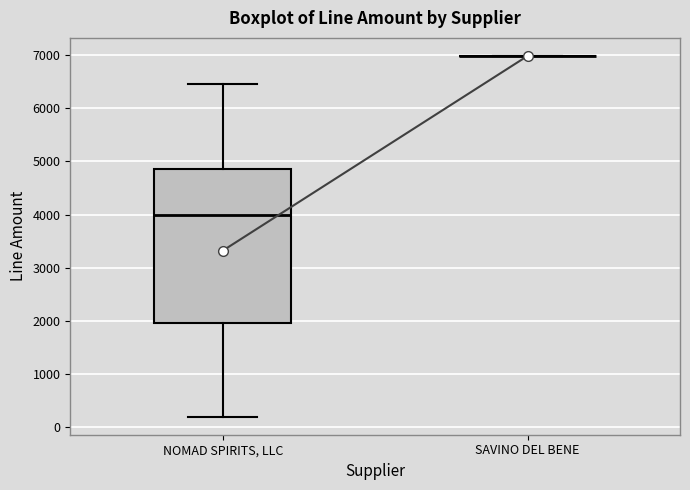

Reading left to right, read every box against the y-axis: the position of its median line, the range the box covers, and the ends of its whiskers. The values are not printed on the chart, so give them approximately, as read against the axis.

NOMAD SPIRITS, LLC: median 4000, box 2000 to 4900, whiskers 200 to 6500
SAVINO DEL BENE: box collapsed to a line at 7000, whiskers 7000 to 7000